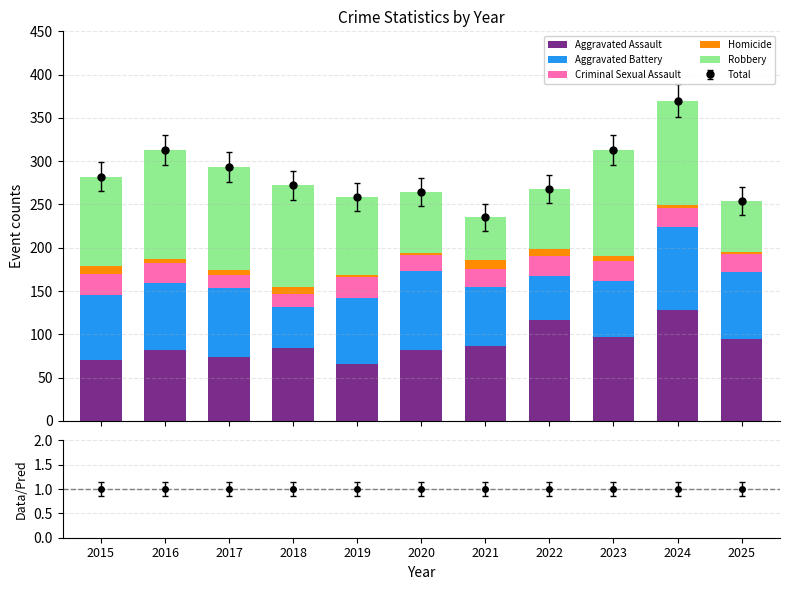

How many bars are there in each group?

5